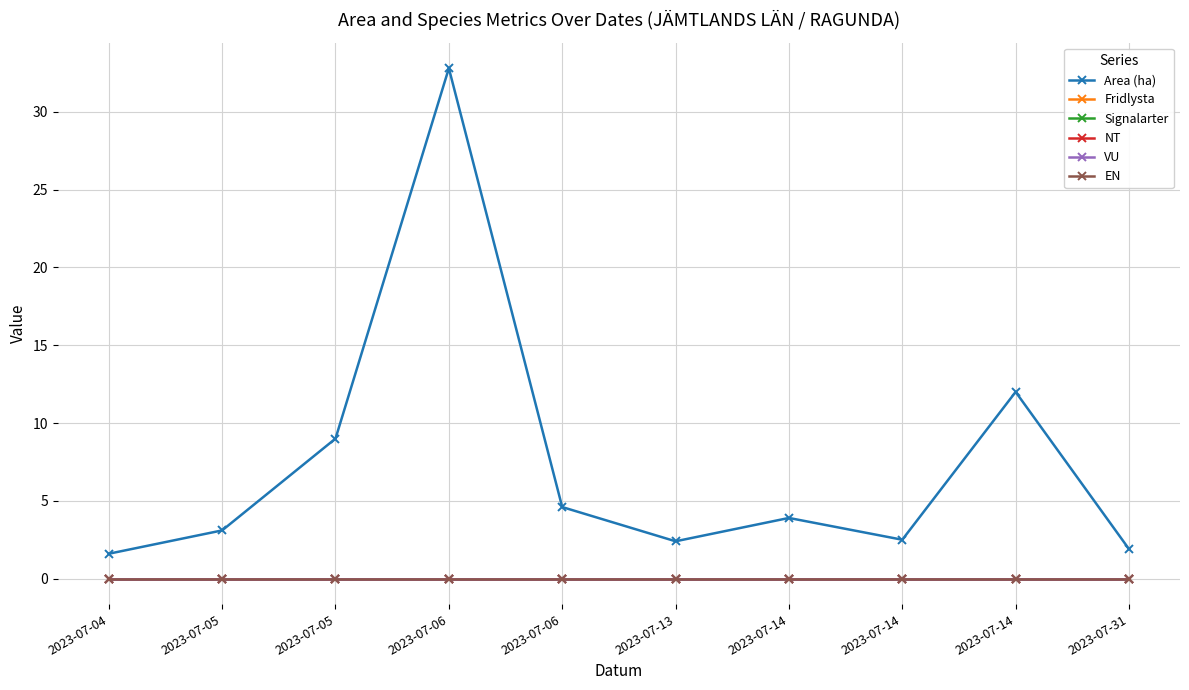

Is this an area chart (filled region under the line)?

No